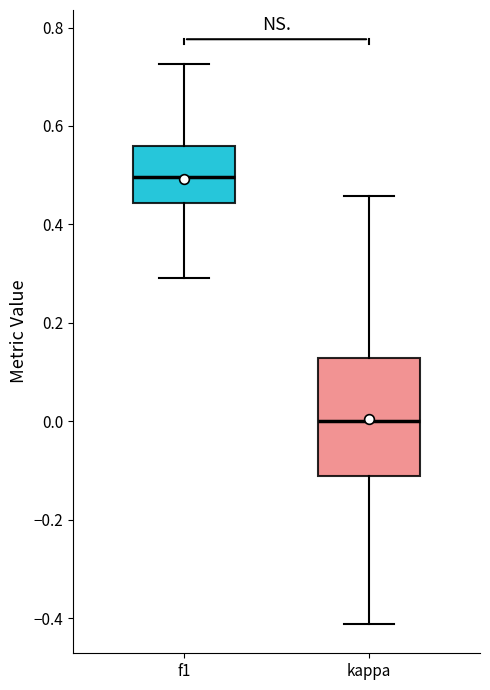

Which box is the tallest, from its lower edge to its upper edge?

kappa